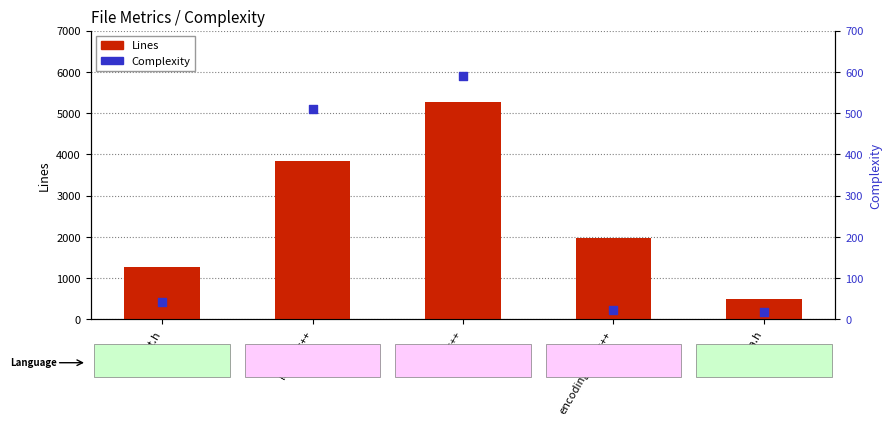

What are all the series names shown in the legend?

Lines, Complexity